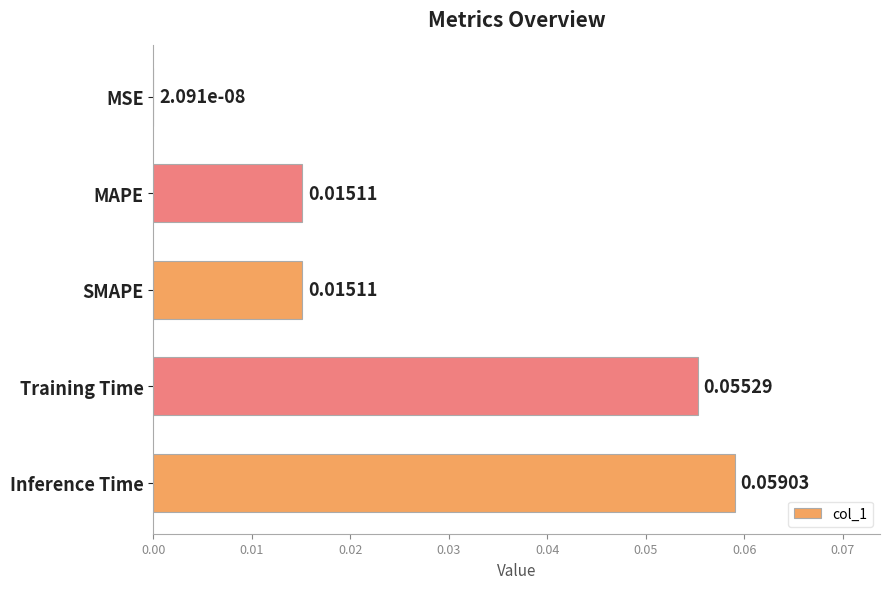

Which has a higher value, Training Time or MSE?

Training Time